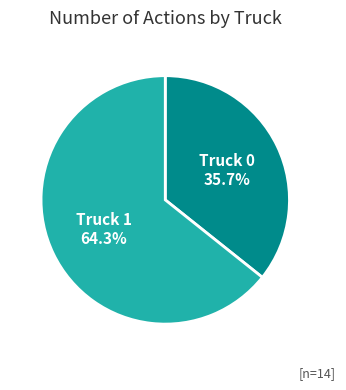

What is the total percentage of Truck 0 and Truck 1?

100.0%